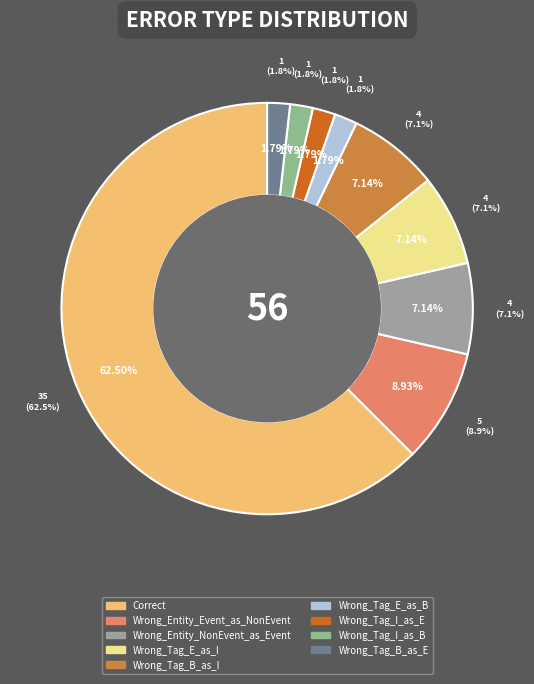

What is the change in value from Wrong_Entity_NonEvent_as_Event to Wrong_Tag_I_as_B?

-3